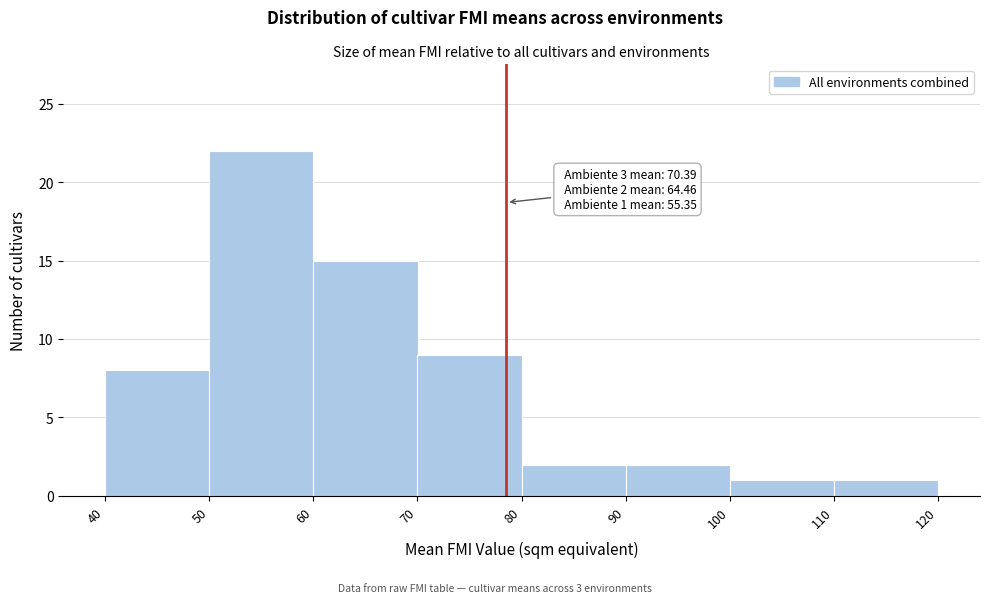

Which range on the x-axis has the tallest bar?

50 to 60